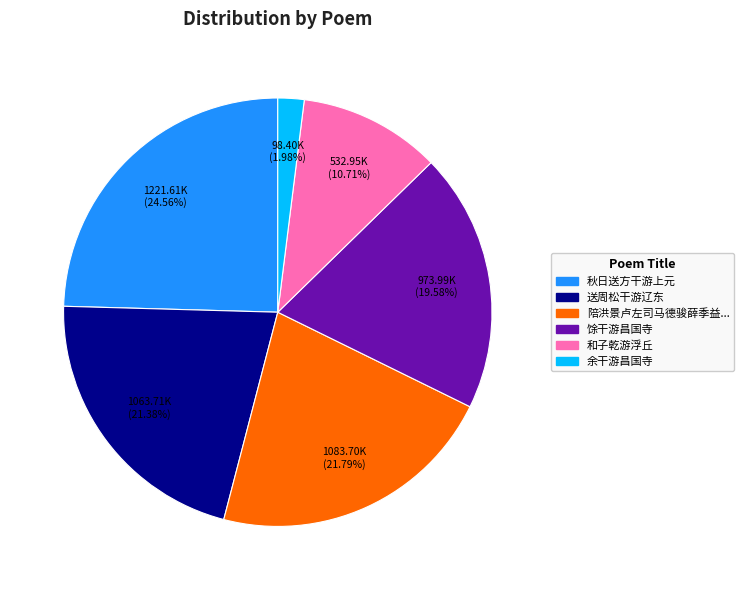

Does any single category account for the majority?

No